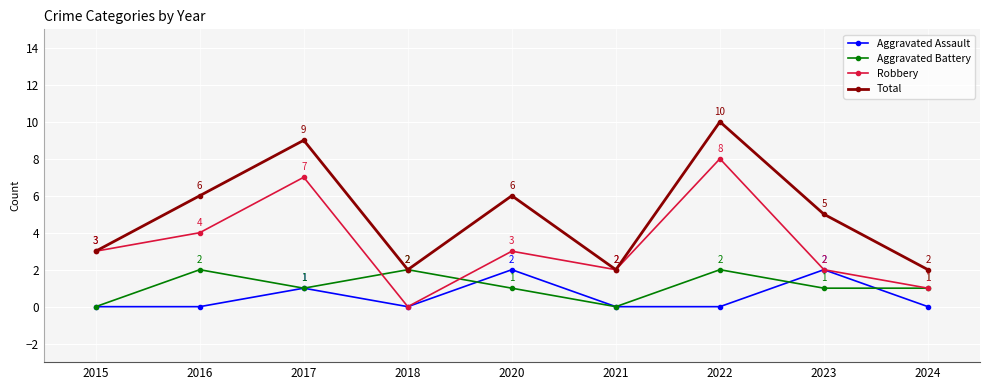

At which category does the chart reach its peak across all series?

2022